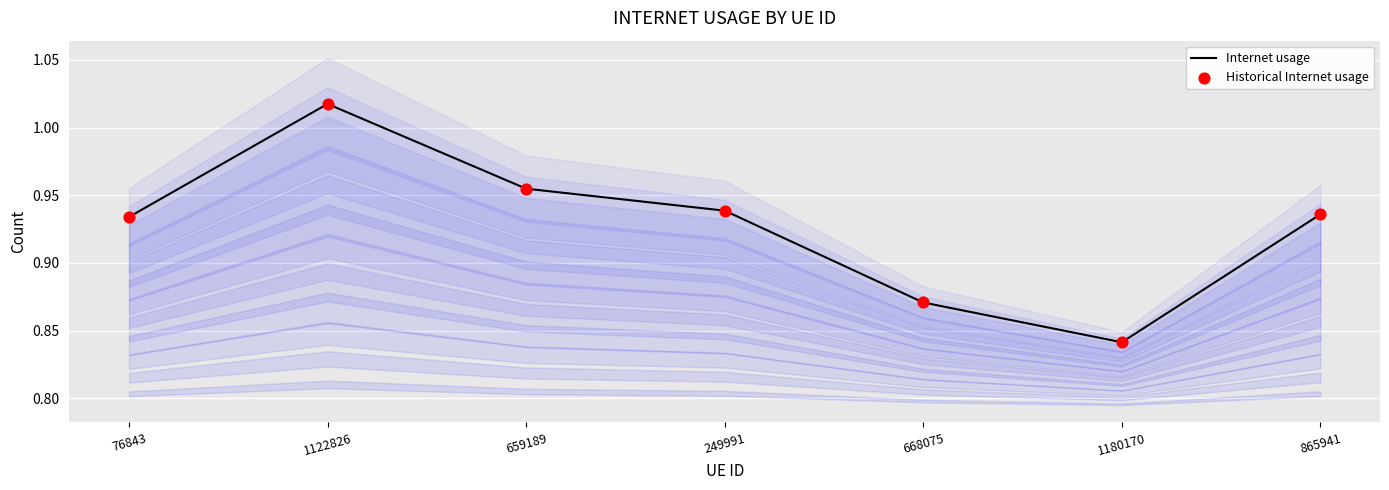

Which series reaches the maximum Y coordinate?

Internet usage